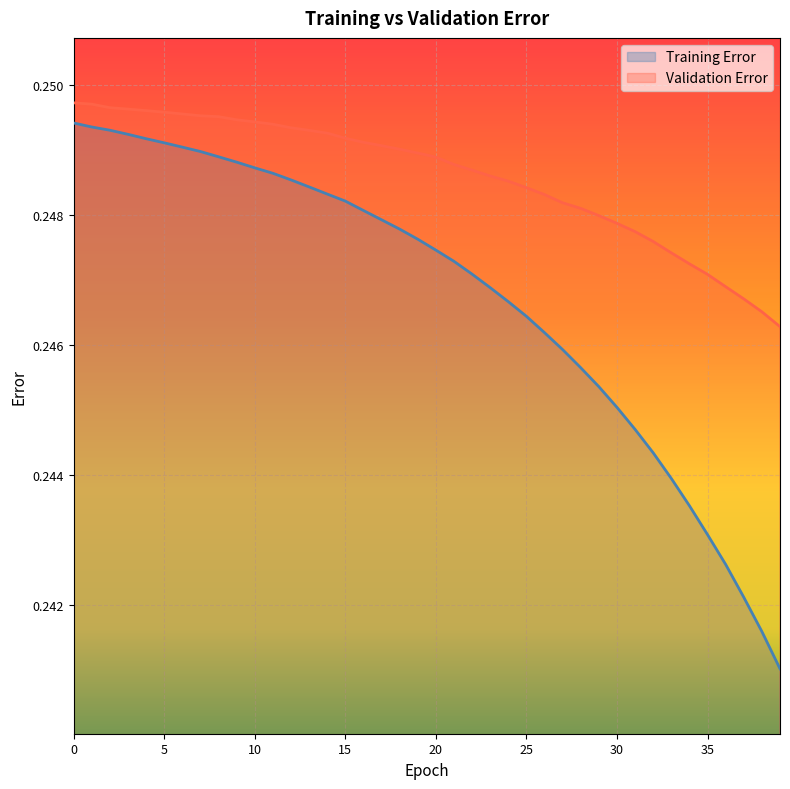

True or false: Validation Error has more than 0 points higher than both neighbors.

False